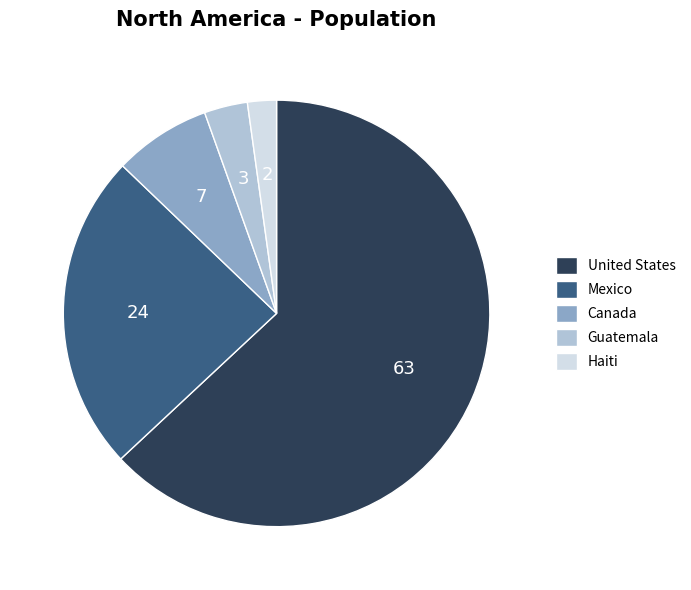

True or false: Mexico accounts for 24% of the total.

True